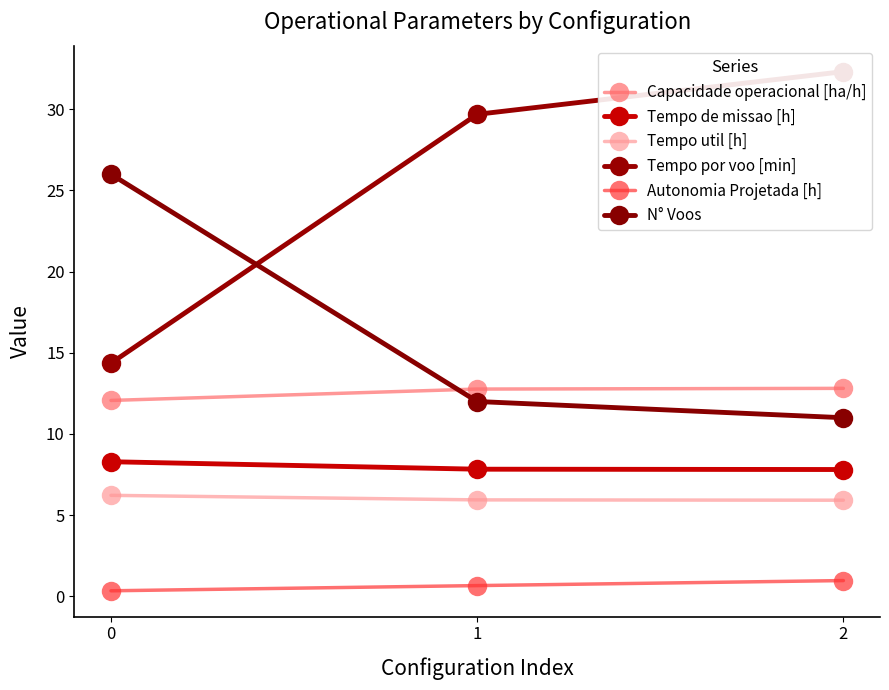

Rank the series by their maximum value, from lowest to highest.

Autonomia Projetada [h], Tempo util [h], Tempo de missao [h], Capacidade operacional [ha/h], N° Voos, Tempo por voo [min]